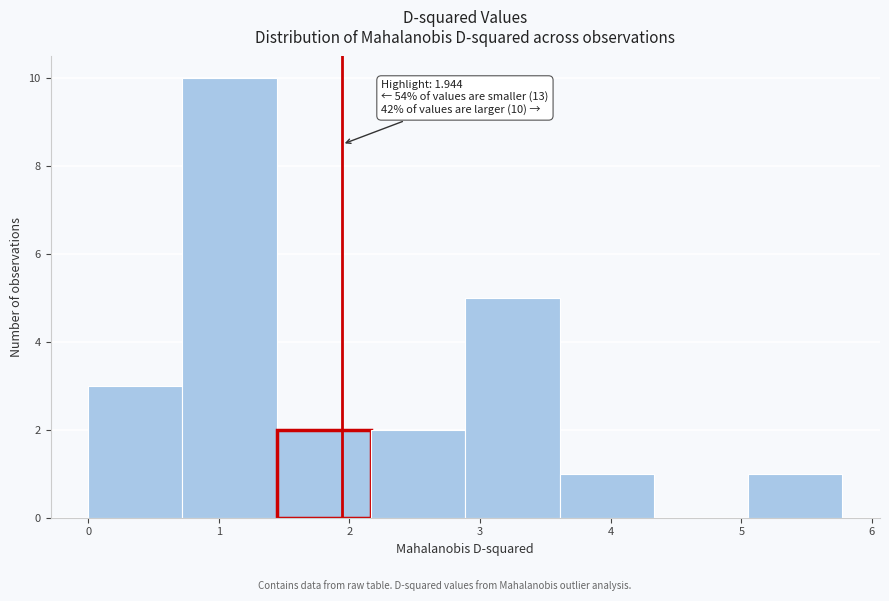

Which range on the x-axis has the tallest bar?

0.7 to 1.4